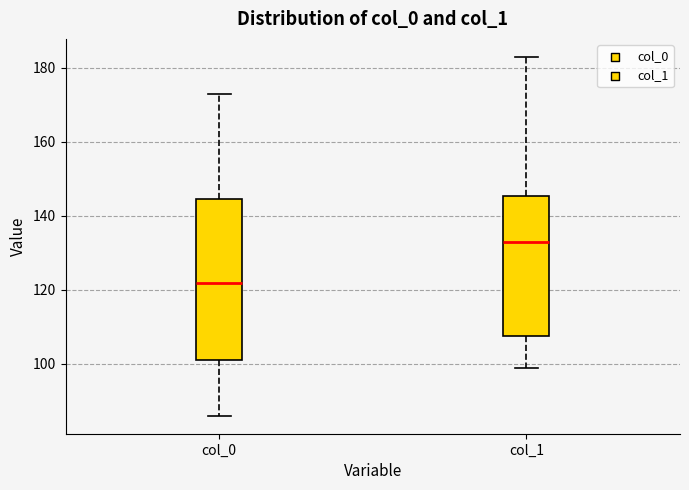

Where is the lower edge of the box for col_0 on the y-axis? The values are not printed on the chart, so give them approximately, as read against the axis.

102